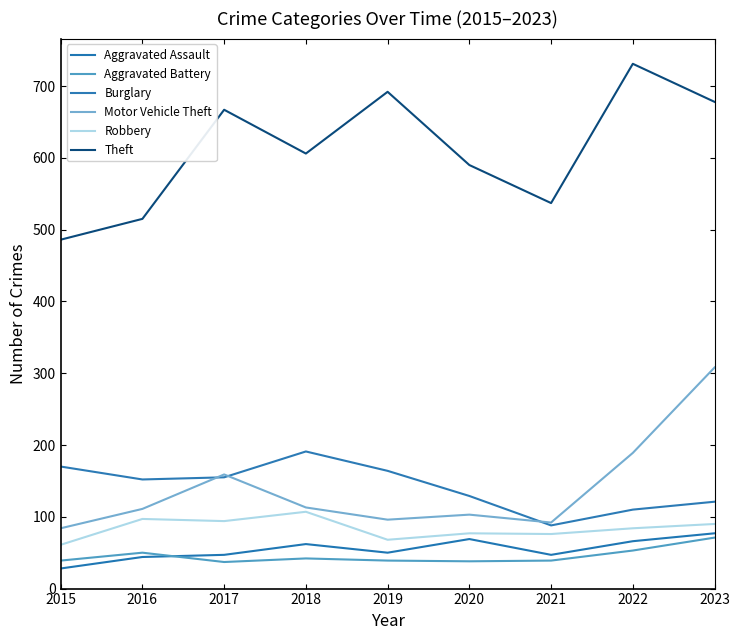

Count the number of categories in the chart.

9